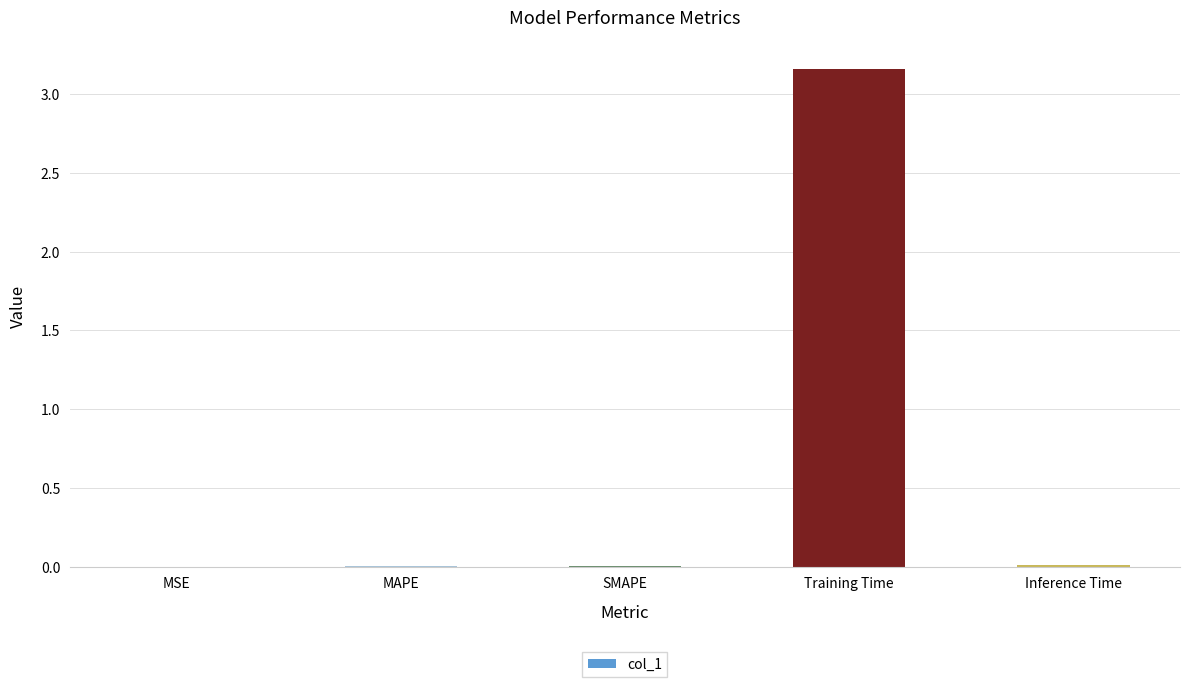

At which category does the chart reach its peak across all series?

Training Time